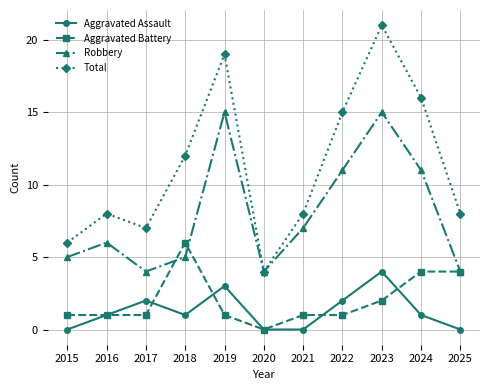

What is the total value across all series at 2025?

16